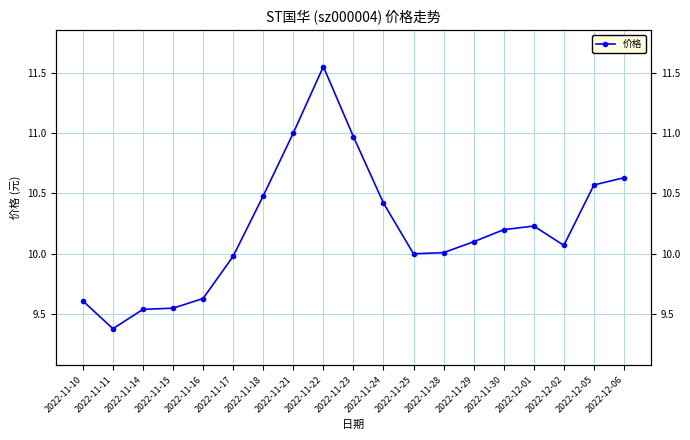

Reading left to right, list all the values displayed in this chart.

9.6	9.4	9.5	9.6	9.6	10.0	10.5	11.0	11.6	11.0	10.4	10.0	10.0	10.1	10.2	10.2	10.1	10.6	10.6